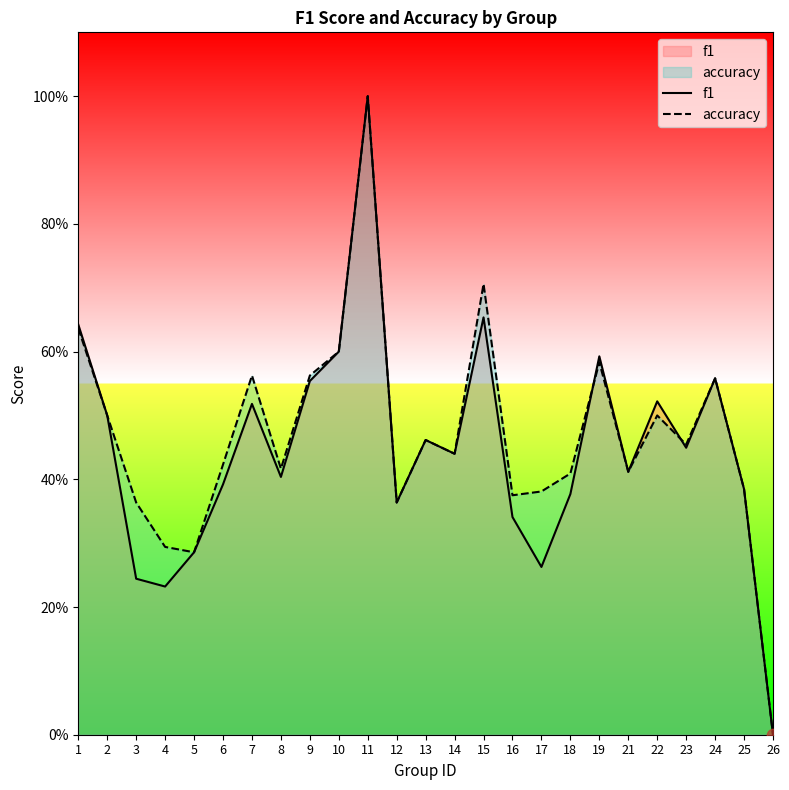

What are all the series names shown in the legend?

f1, accuracy